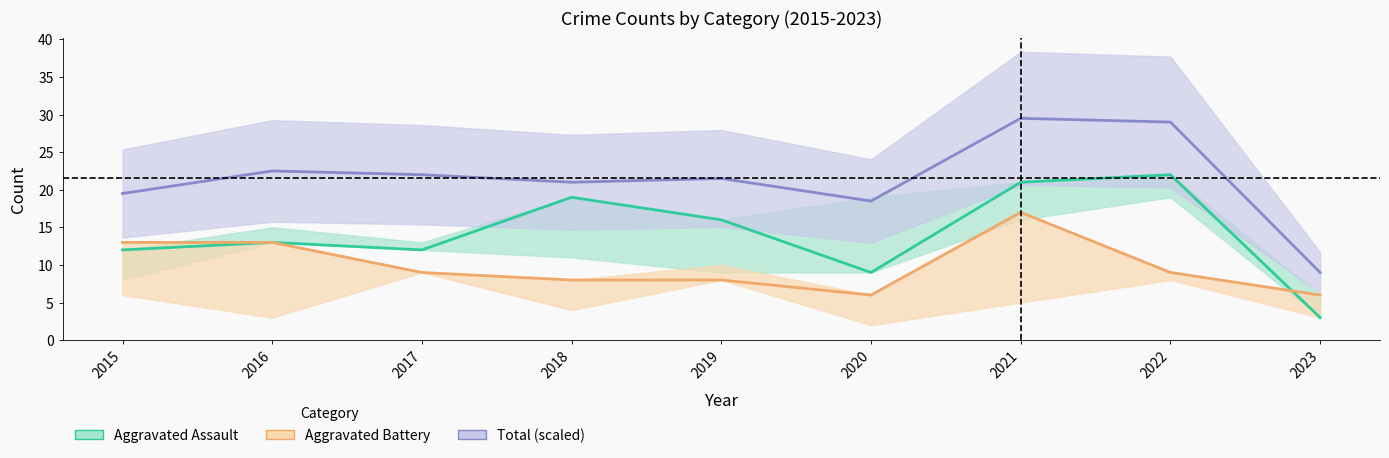

Reading left to right, what are all the values shown in this chart?

Aggravated Assault: 2015=12.0	2016=13.0	2017=12.0	2018=19.0	2019=16.0	2020=9.0	2021=21.0	2022=22.0	2023=3.0
Aggravated Battery: 2015=13.0	2016=13.0	2017=9.0	2018=8.0	2019=8.0	2020=6.0	2021=17.0	2022=9.0	2023=6.0
Total (scaled): 2015=19.5	2016=22.5	2017=22.0	2018=21.0	2019=21.5	2020=18.5	2021=29.5	2022=29.0	2023=9.0